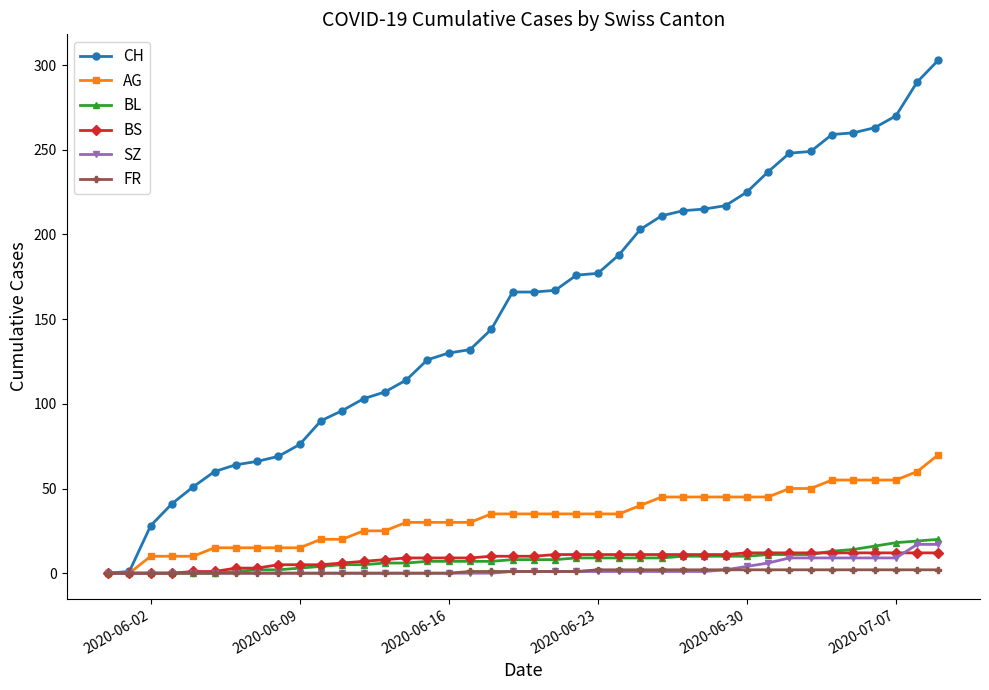

Which series has the widest spread of values?

CH